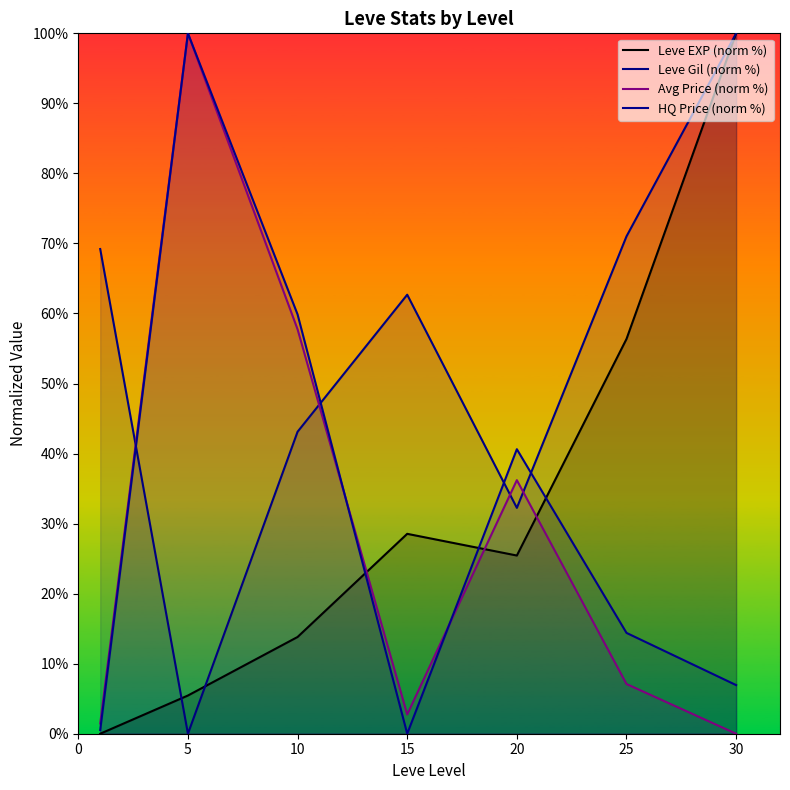

What is the value of the Leve EXP (norm %) point at the 3rd from the left?

13.8